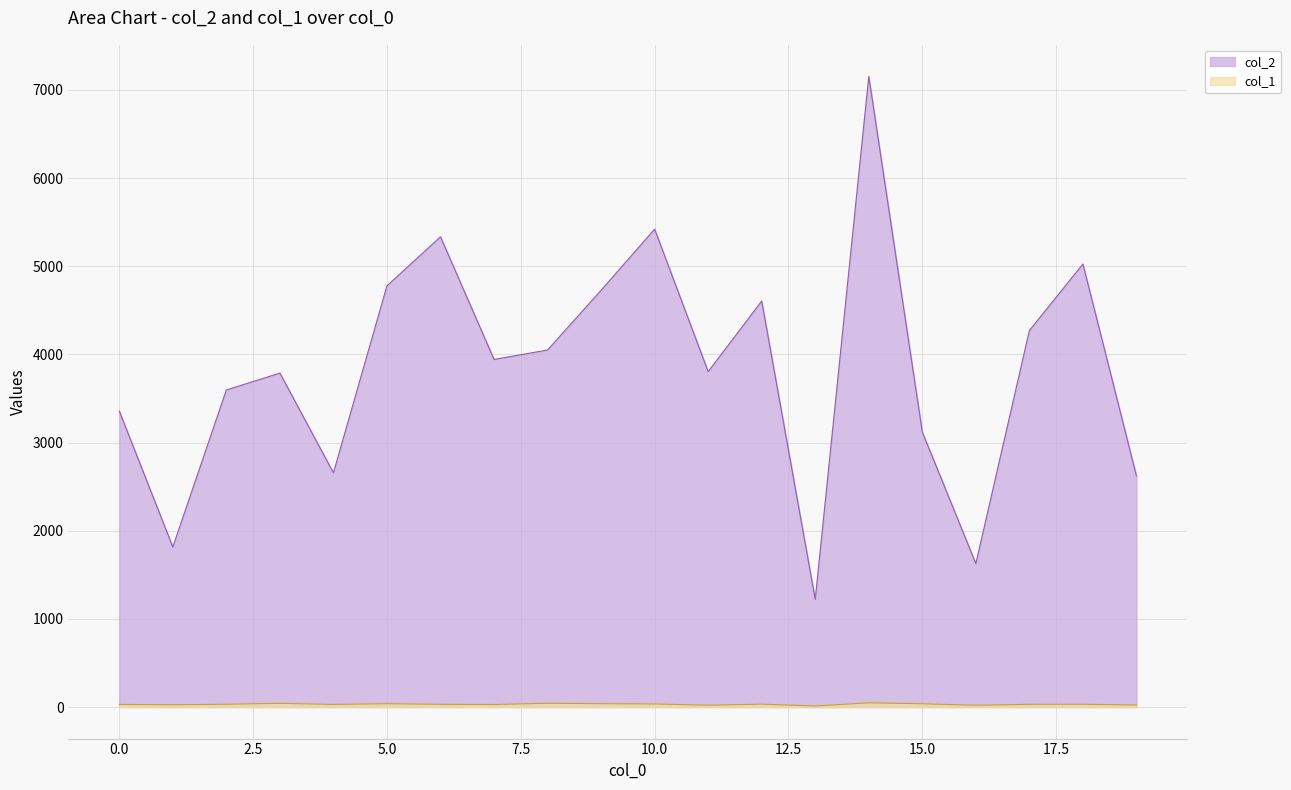

What is the difference between the maximum and minimum values in the col_2 series?

5933